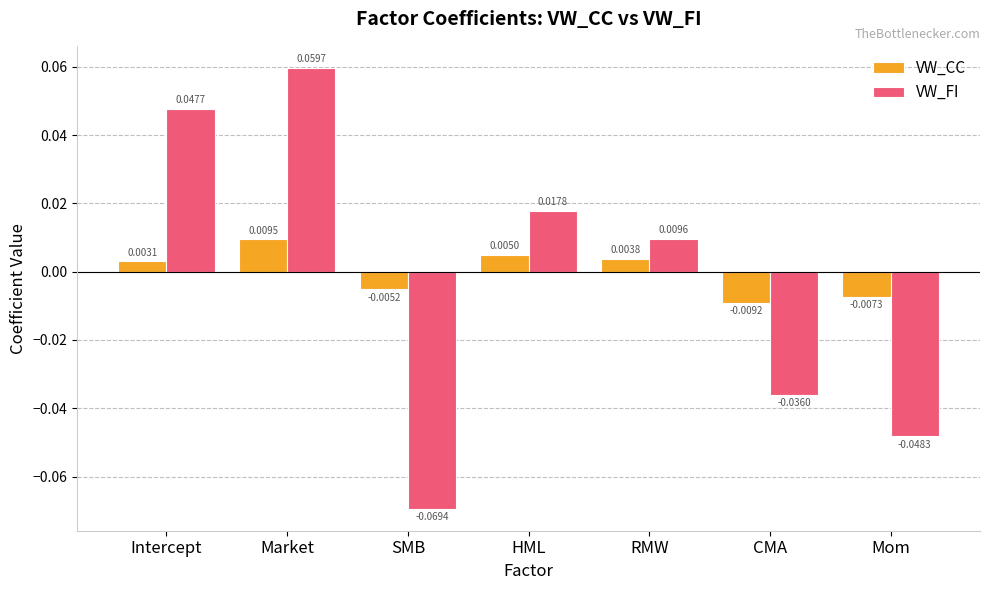

What are all the series names shown in the legend?

VW_CC, VW_FI